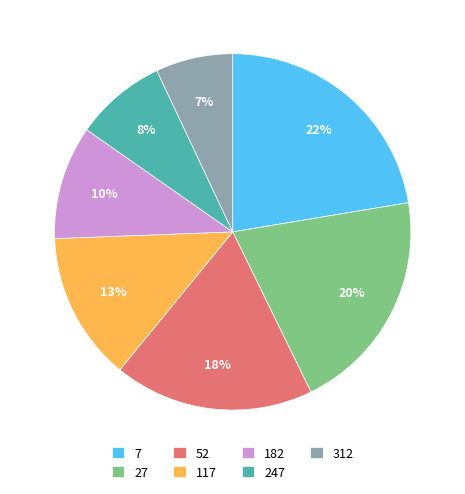

Does 312 represent more than half of the total?

No